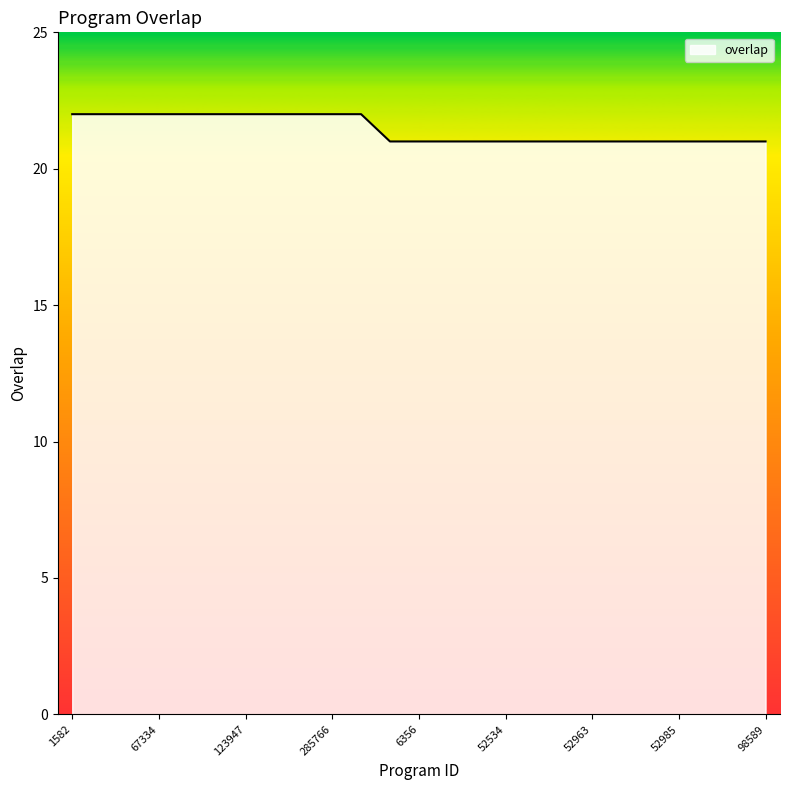

What is the smallest value displayed?

21